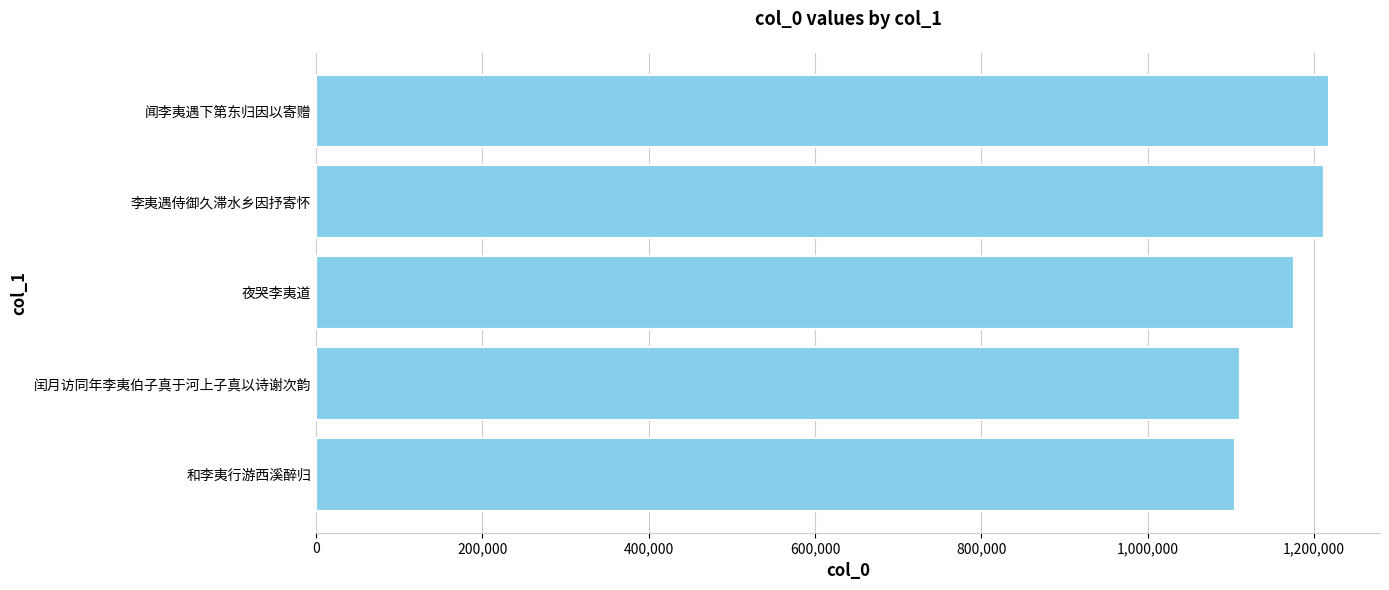

What is the sum of all values?

5821300